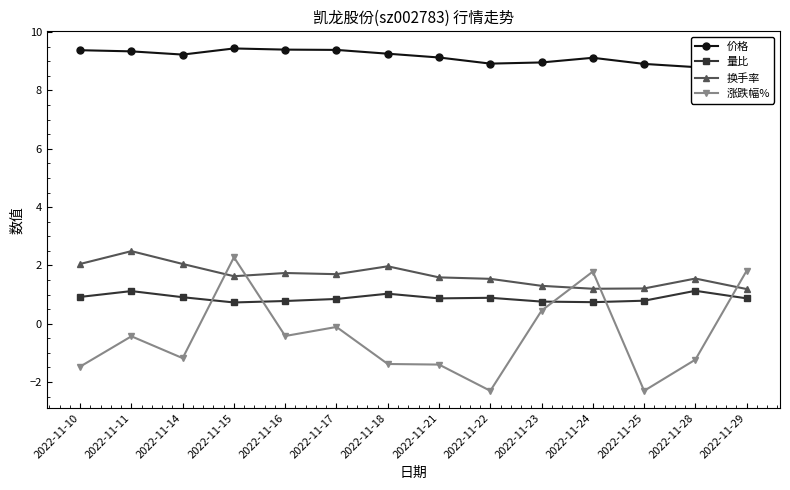

The value of 换手率 at 2022-11-17 is 1.7. True or false?

True